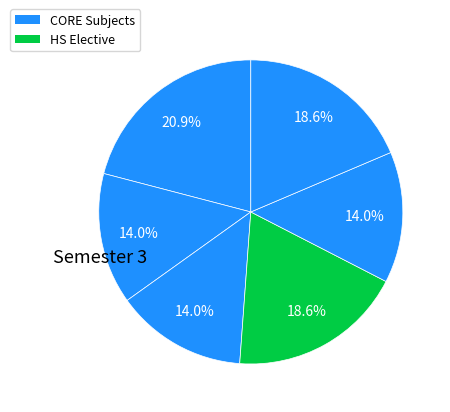

How many slices are in this pie chart?

6